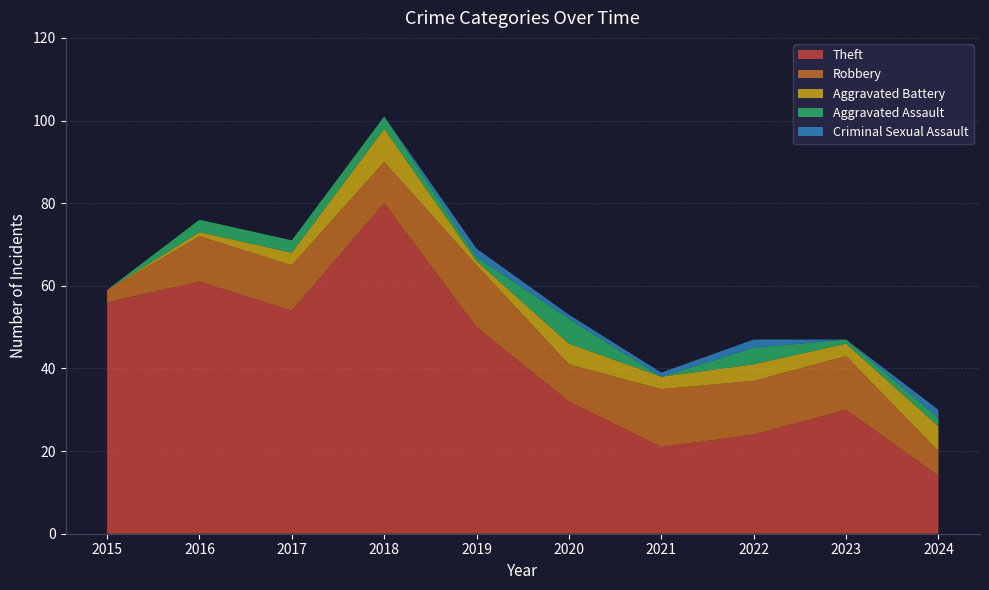

Reading left to right, extract all data points from this chart.

Theft: 56	61	54	80	50	32	21	24	30	14
Robbery: 3	11	11	10	15	9	14	13	13	6
Aggravated Battery: 0	1	3	8	1	5	3	4	3	6
Aggravated Assault: 0	3	3	3	1	6	0	4	1	2
Criminal Sexual Assault: 0	0	0	0	2	1	1	2	0	2